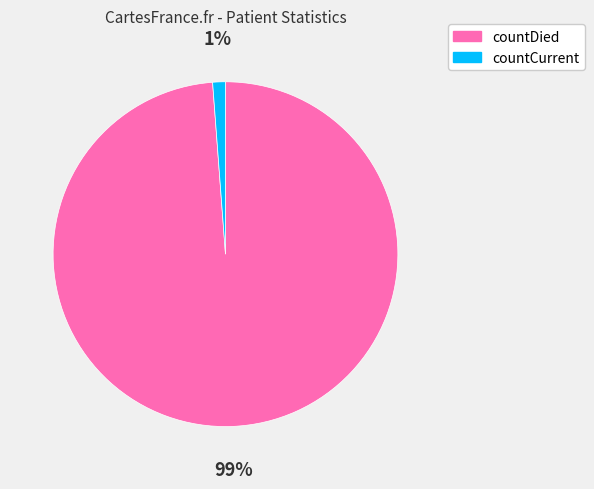

To the nearest percent, what portion does countCurrent represent?

1%